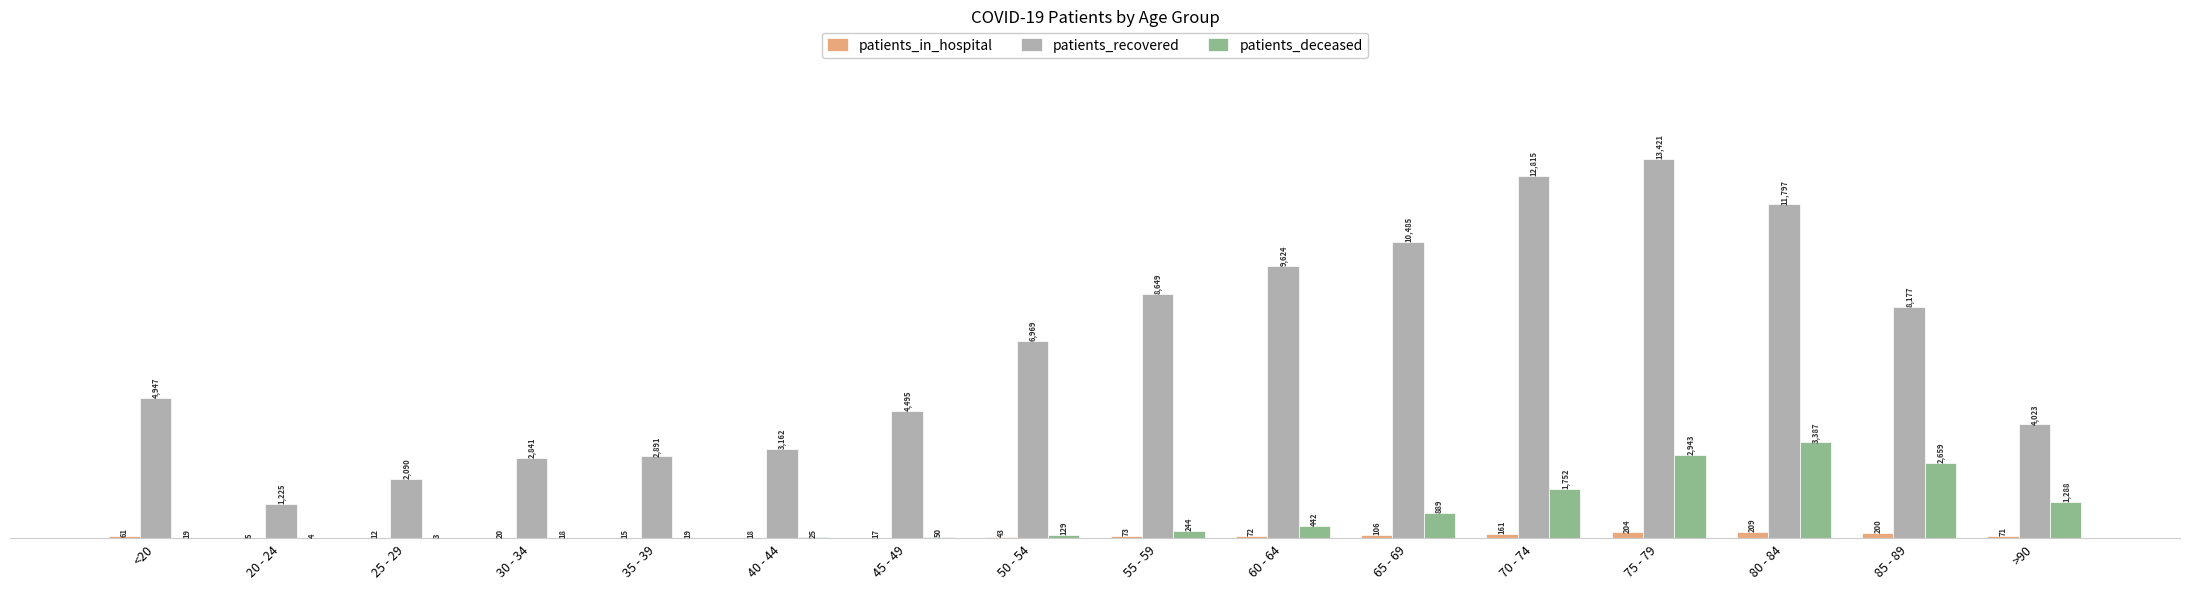

Is the value of patients_deceased at 55 - 59 greater than the value of patients_in_hospital at 35 - 39?

Yes